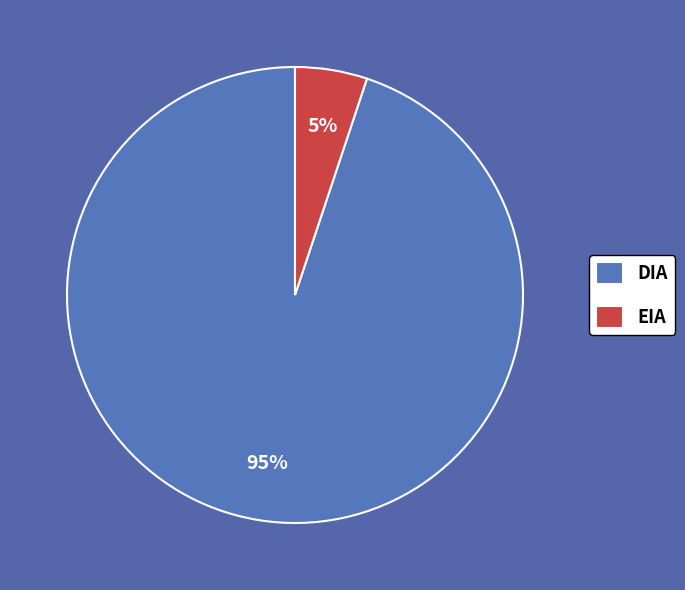

Approximately how many times larger is the value at EIA compared to DIA?

0.1